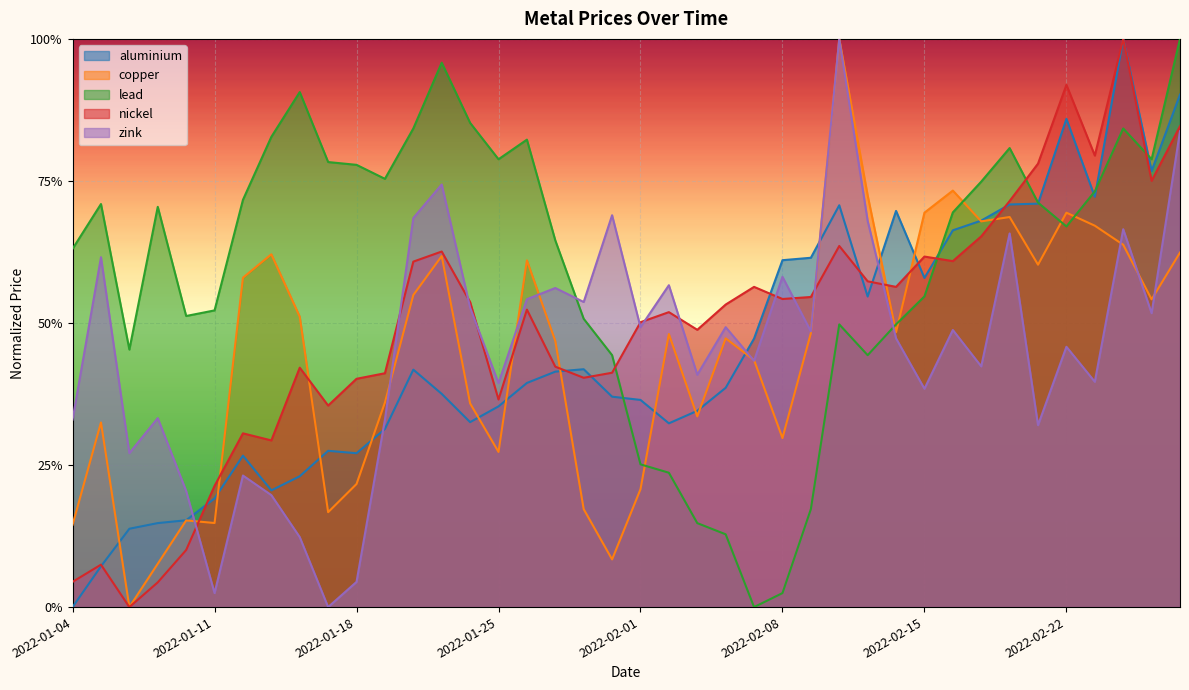

Which category has the lowest value in the zink series?

2022-01-17